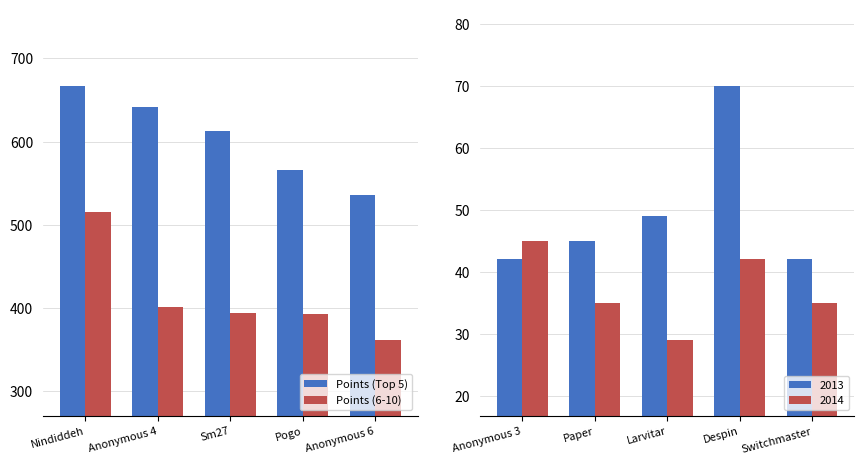

List the series in order of their overall mean, lowest first.

Points (6-10), Points (Top 5)